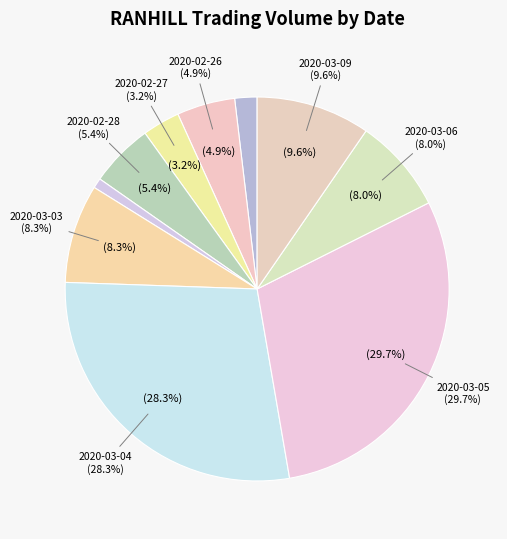

Count the number of slices in the pie.

10